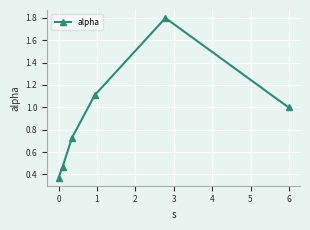

True or false: the data has more than 2 interior local peaks.

False